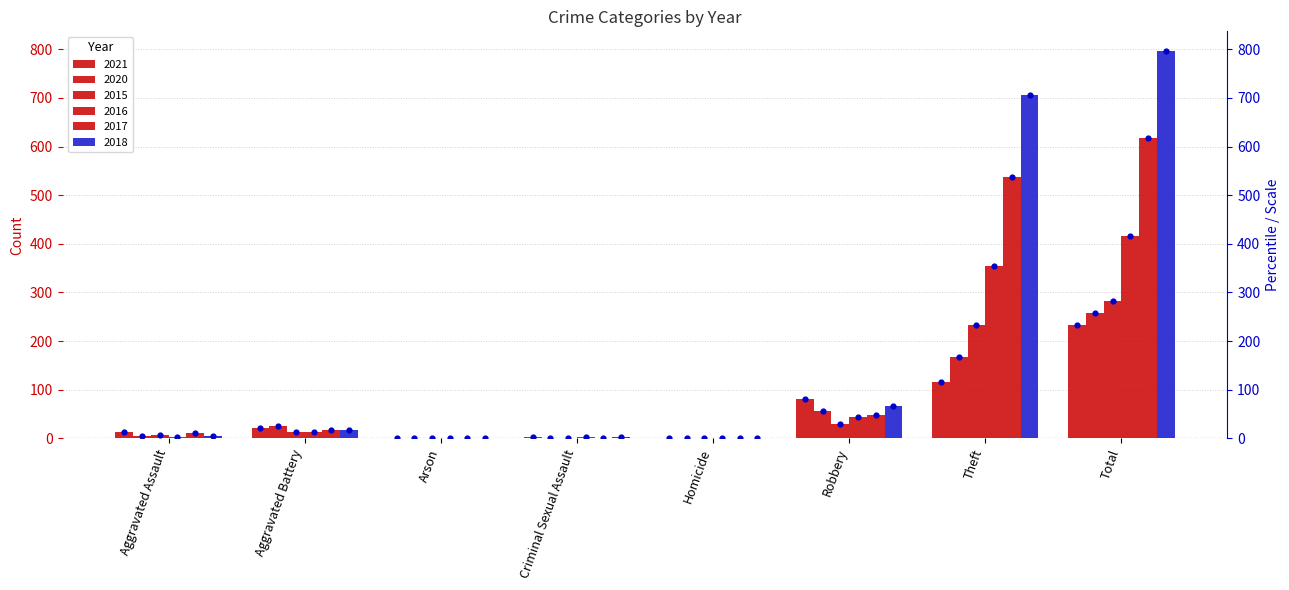

At how many categories does at least one series exceed 478?

2